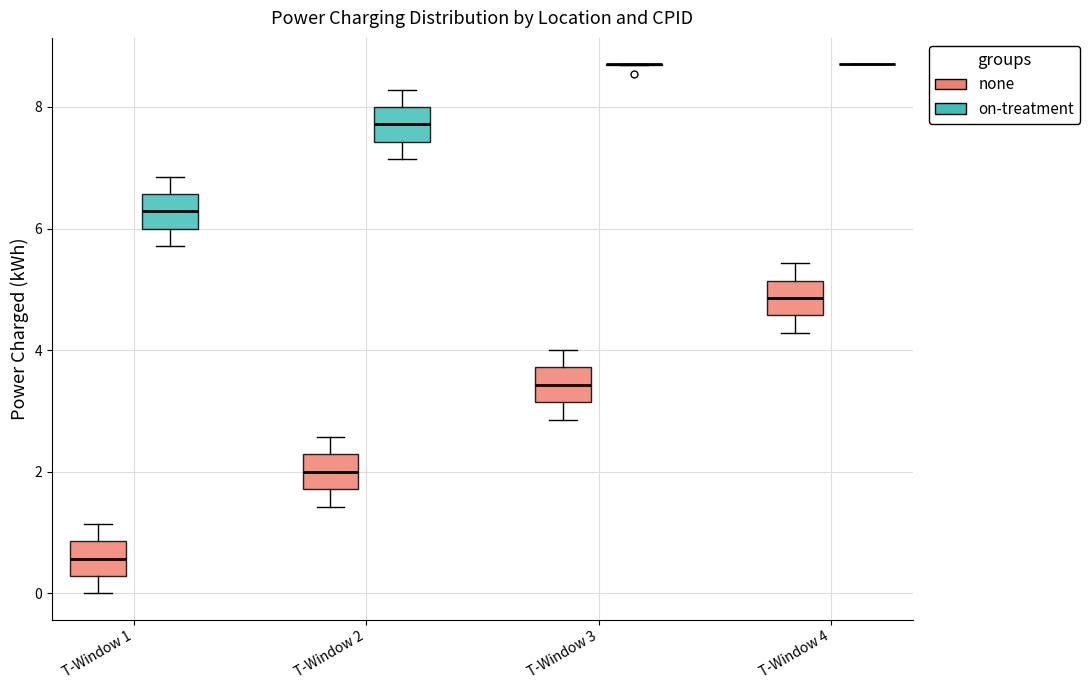

Reading left to right, transcribe this box plot: for each box, give where its median line is, the range the box spans, and where its two whiskers end, as read against the y-axis. The values are not printed on the chart, so give them approximately, as read against the axis.

T-Window 1 (none): median 0.6, box 0.2 to 0.8, whiskers 0.0 to 1.2
T-Window 1 (on-treatment): median 6.2, box 6.0 to 6.6, whiskers 5.8 to 6.8
T-Window 2 (none): median 2.0, box 1.8 to 2.2, whiskers 1.4 to 2.6
T-Window 2 (on-treatment): median 7.8, box 7.4 to 8.0, whiskers 7.2 to 8.2
T-Window 3 (none): median 3.4, box 3.2 to 3.8, whiskers 2.8 to 4.0
T-Window 3 (on-treatment): box collapsed to a line at 8.8, whiskers 8.6 to 8.8
T-Window 4 (none): median 4.8, box 4.6 to 5.2, whiskers 4.2 to 5.4
T-Window 4 (on-treatment): box collapsed to a line at 8.8, whiskers 8.8 to 8.8